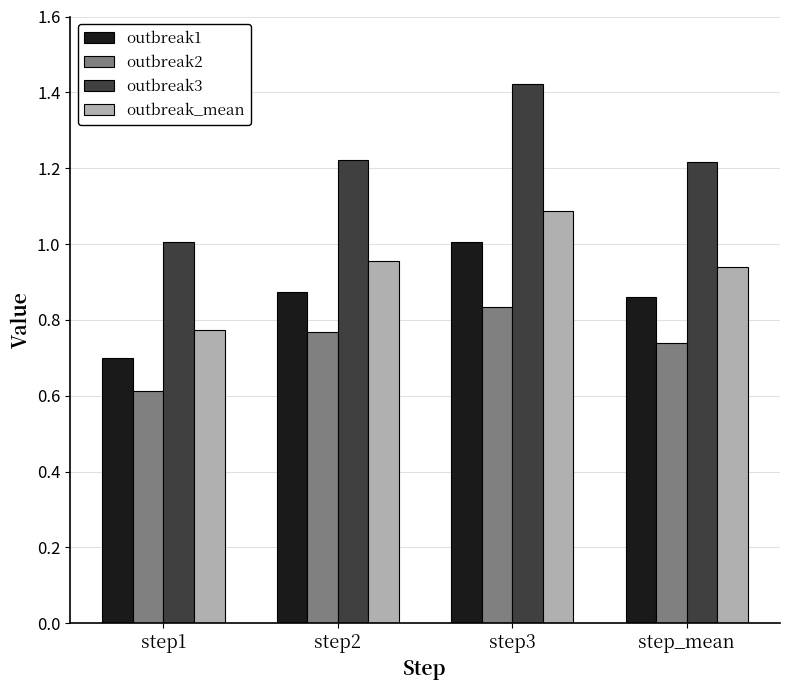

What is the lowest value of the outbreak2 series?

0.6